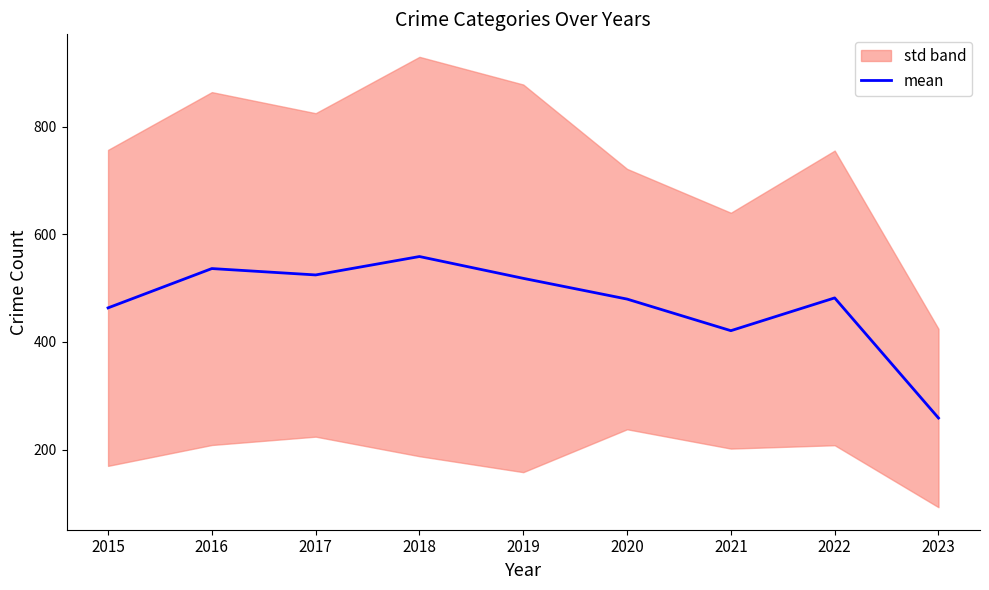

True or false: the data shows 463.3 at 2015.

True